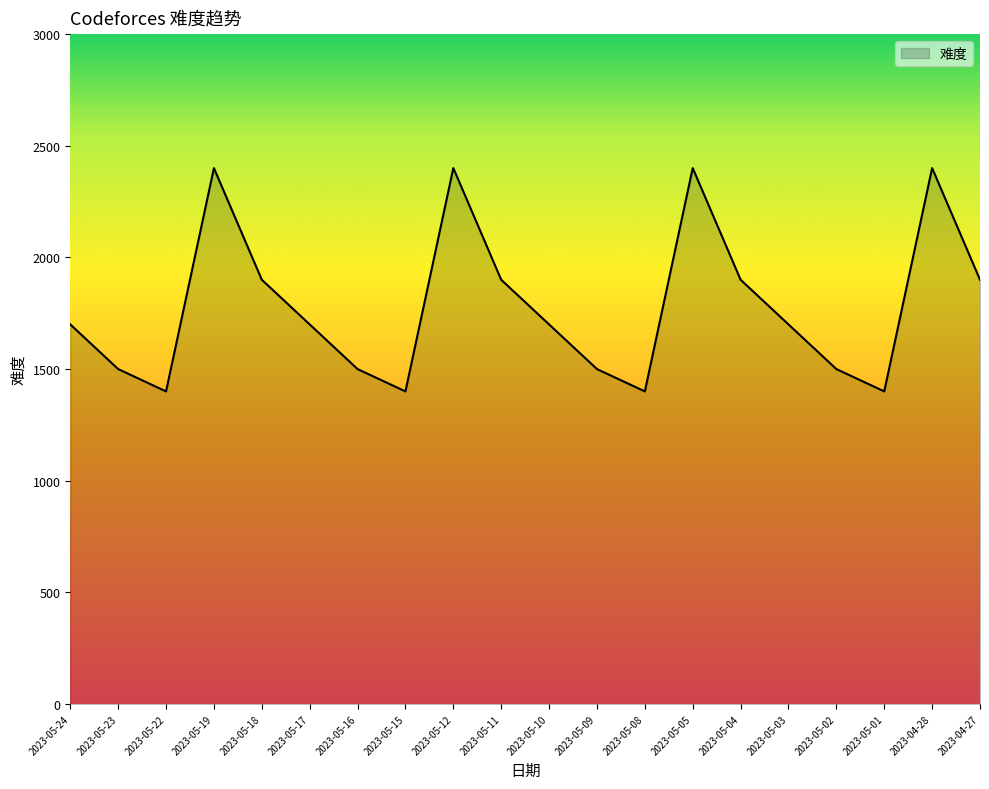

What is the difference between the maximum and minimum values?

1000